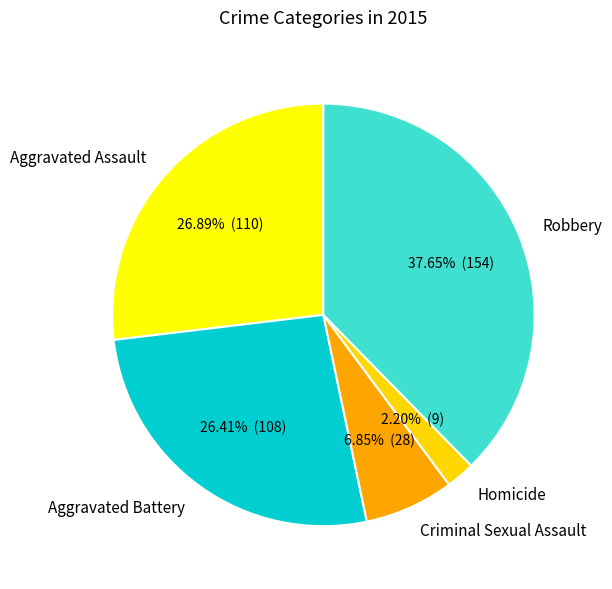

What is the smallest slice in the pie chart?

Homicide